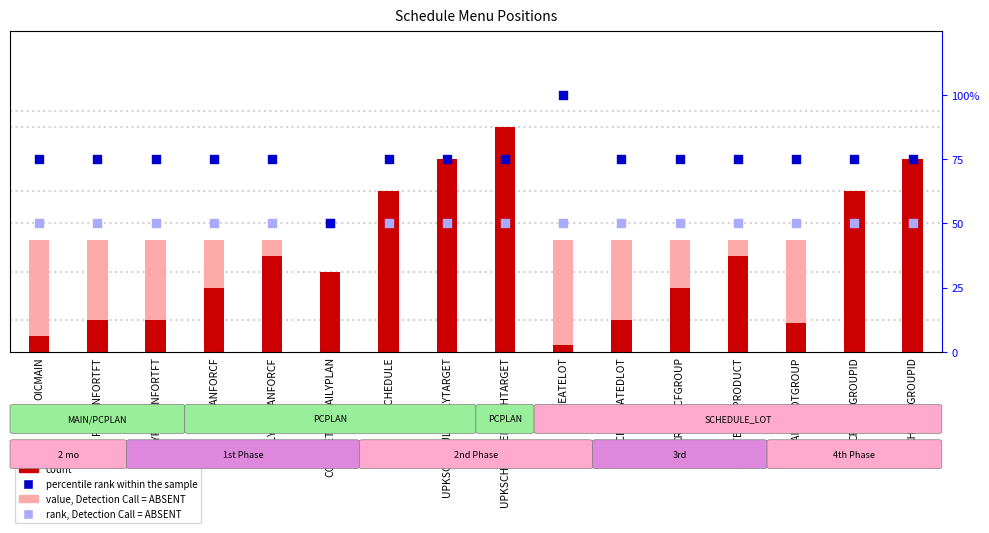

Which series has the largest Y range (max minus min)?

percentile rank within the sample